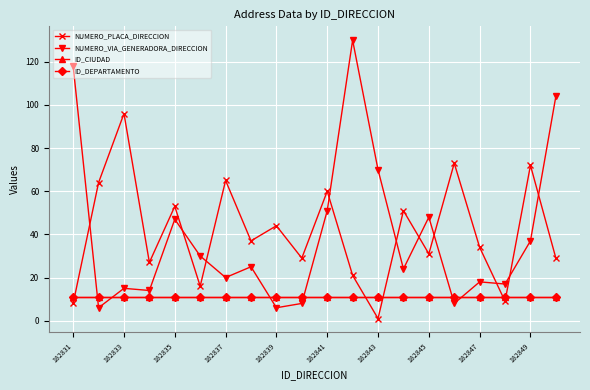

What is the maximum value for NUMERO_VIA_GENERADORA_DIRECCION?

130.0